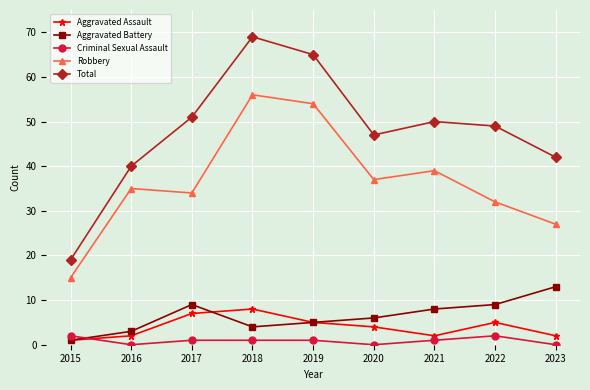

List the series in order of their peak value, highest first.

Total, Robbery, Aggravated Battery, Aggravated Assault, Criminal Sexual Assault